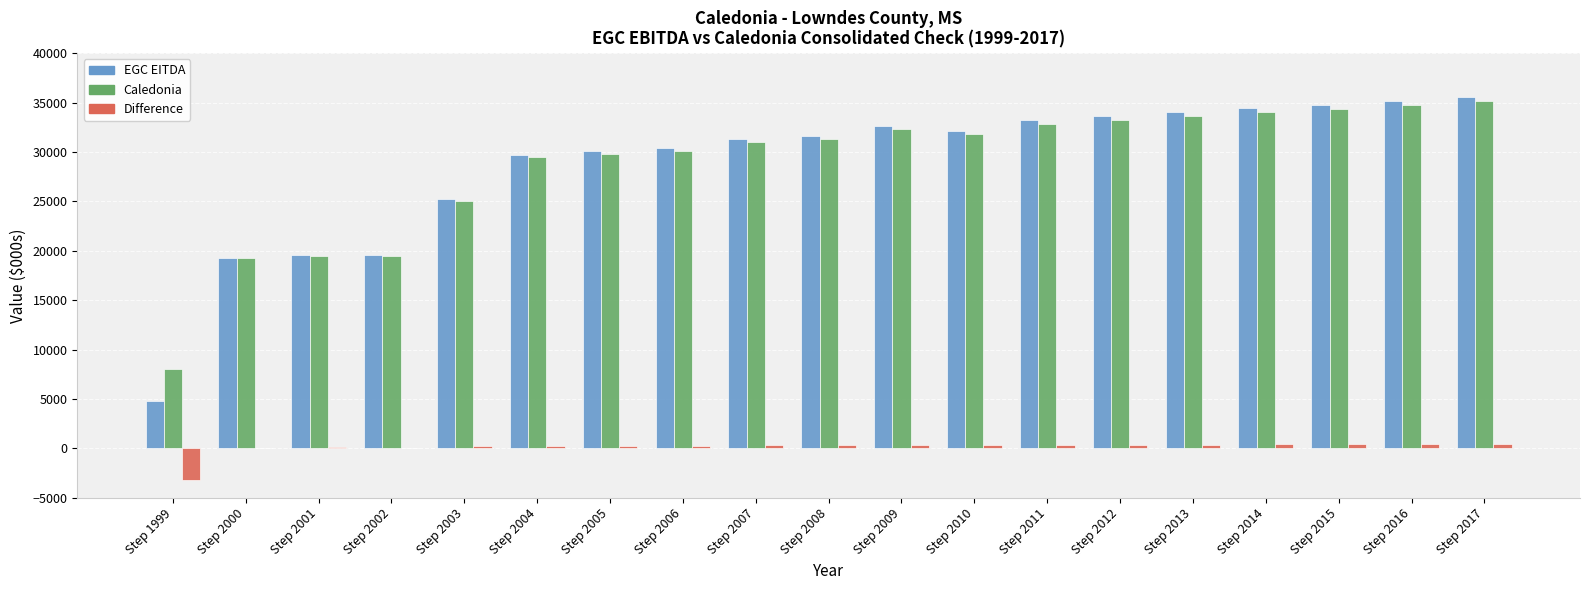

Between Step 2001 and Step 2005, which series saw the biggest shift?

EGC EITDA